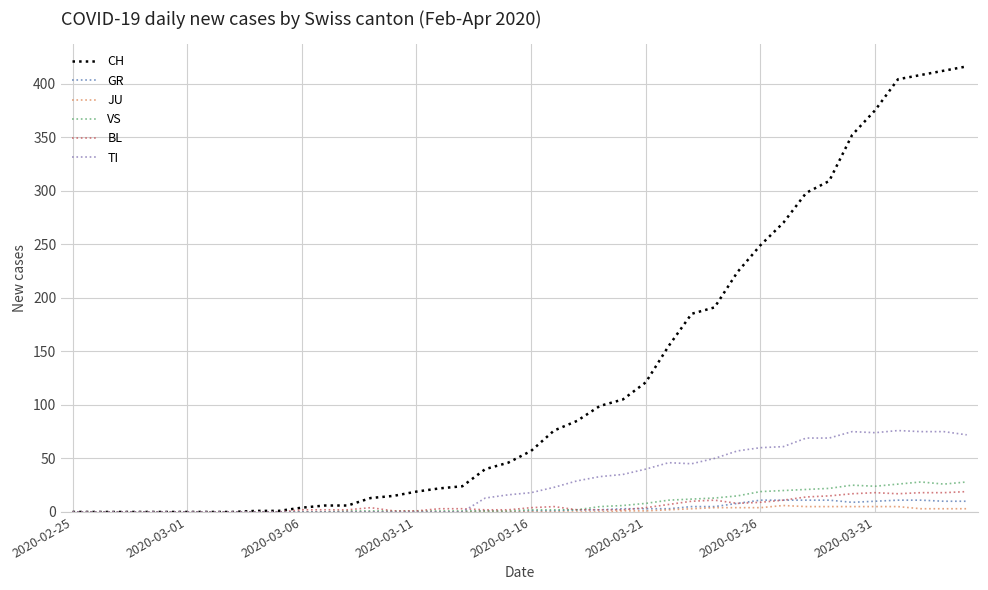

Count the JU values in the range 0 to 3.

31